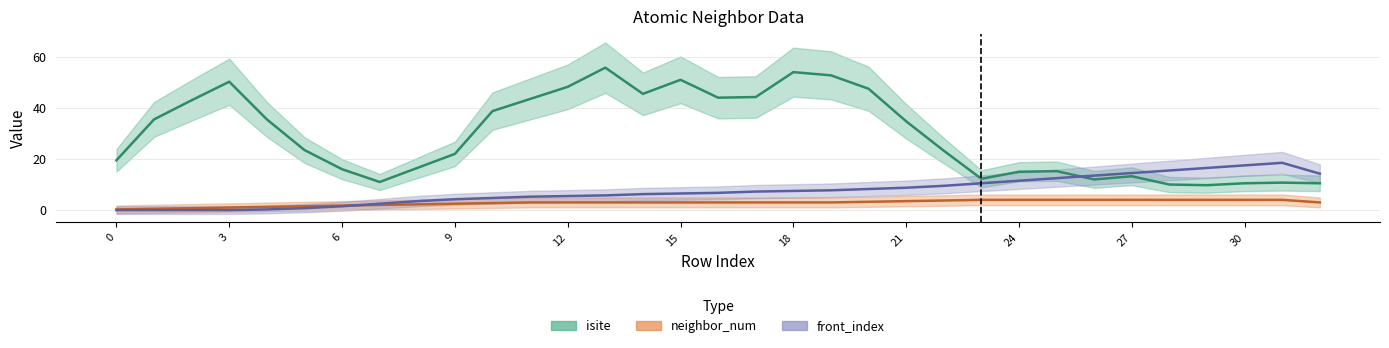

Is the value of neighbor_num at 9 greater than the value of front_index at 14?

No